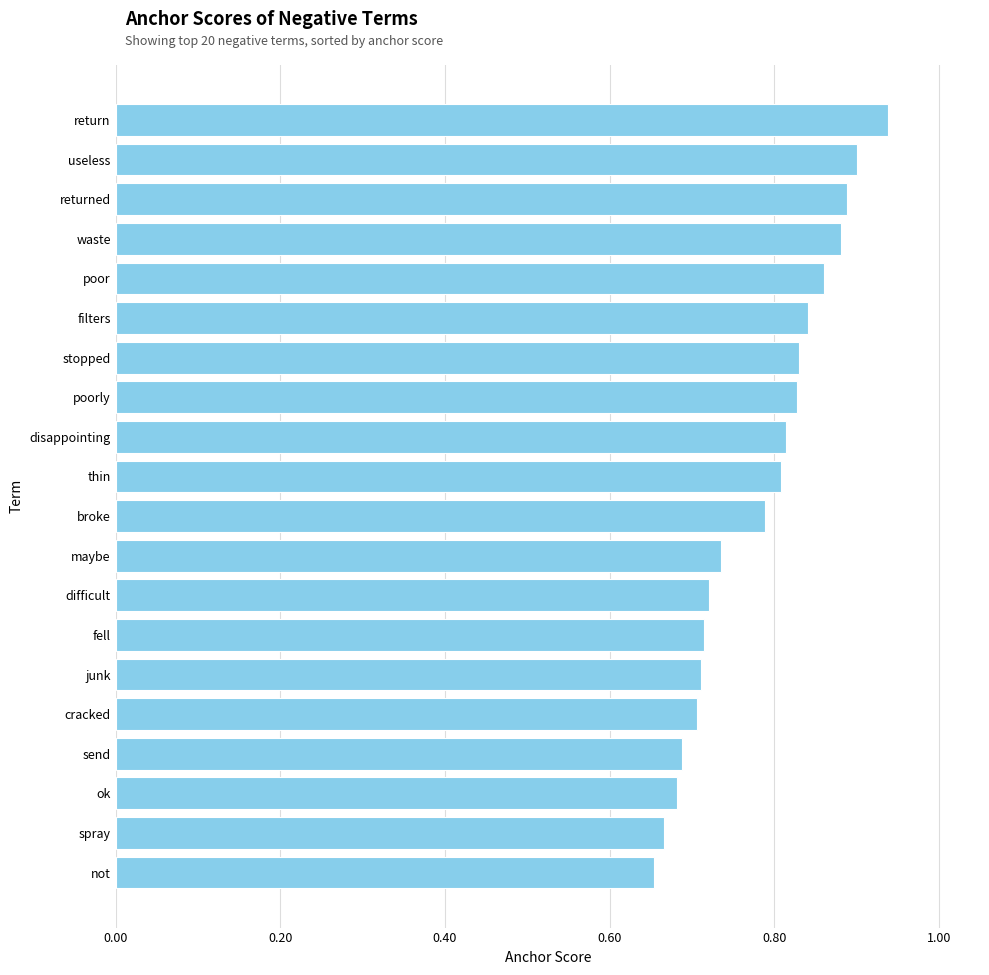

True or false: the data shows 0.9 at return.

True